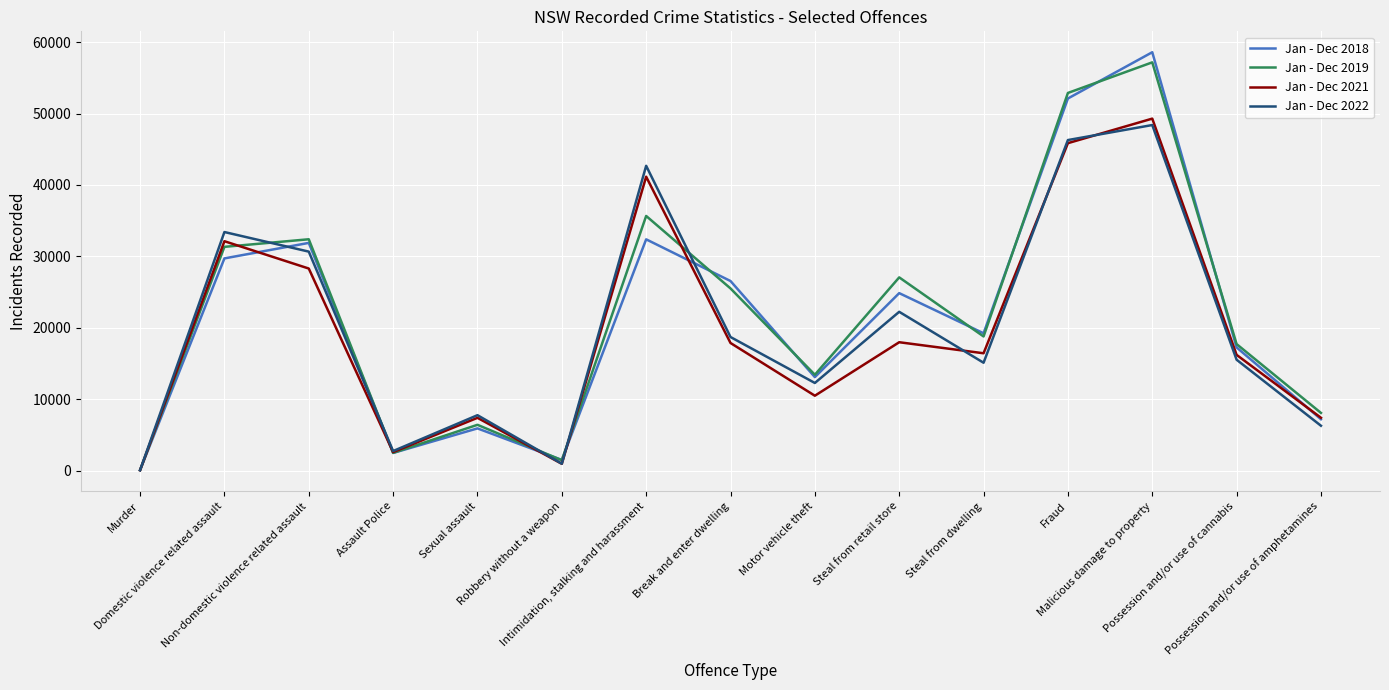

At which label is Jan - Dec 2018 closest to 29330?

Domestic violence related assault